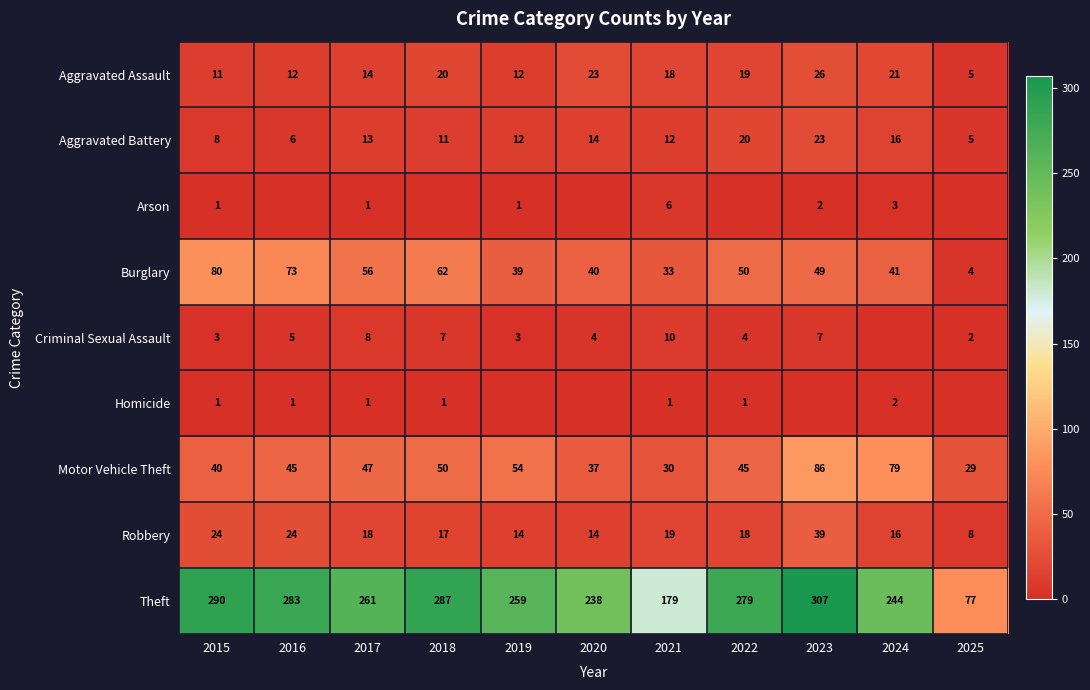

What is the maximum value shown in the chart?

307